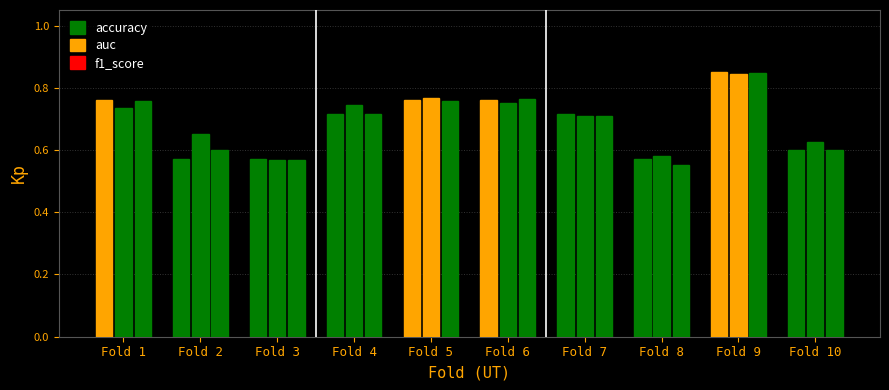

How many bars are there in each group?

3